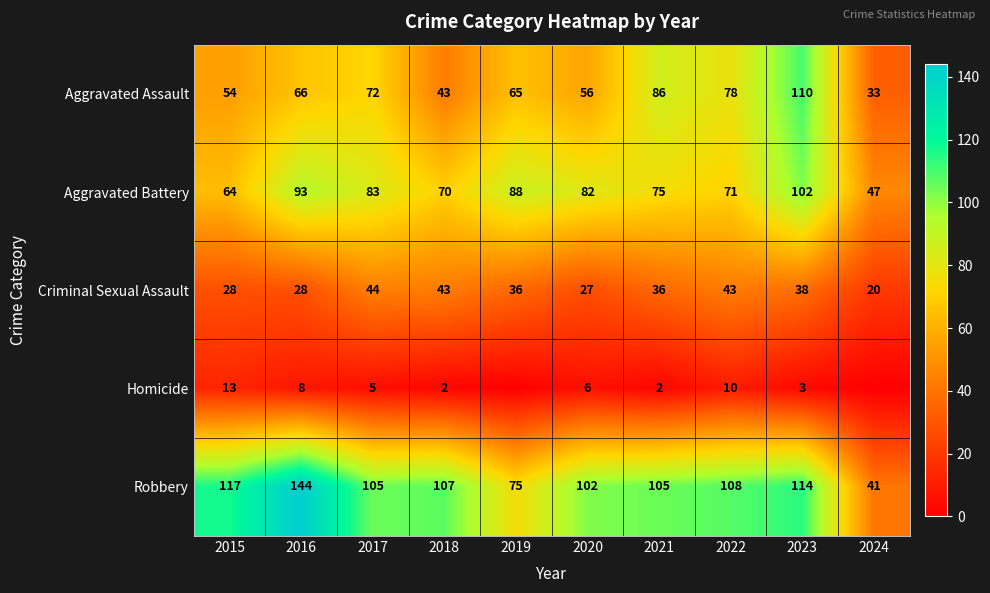

How many distinct data groups are displayed?

5